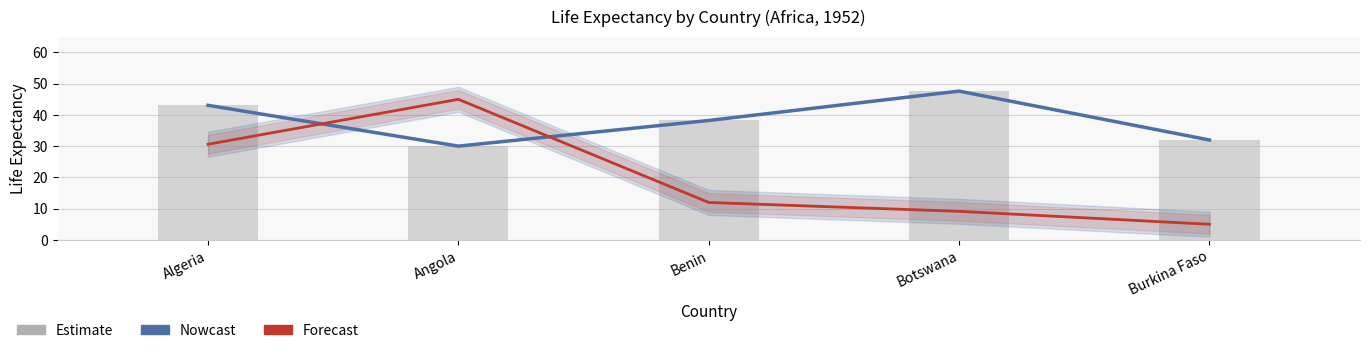

List the labels in order of Nowcast (lifeExp) value, smallest first.

Angola, Burkina Faso, Benin, Algeria, Botswana